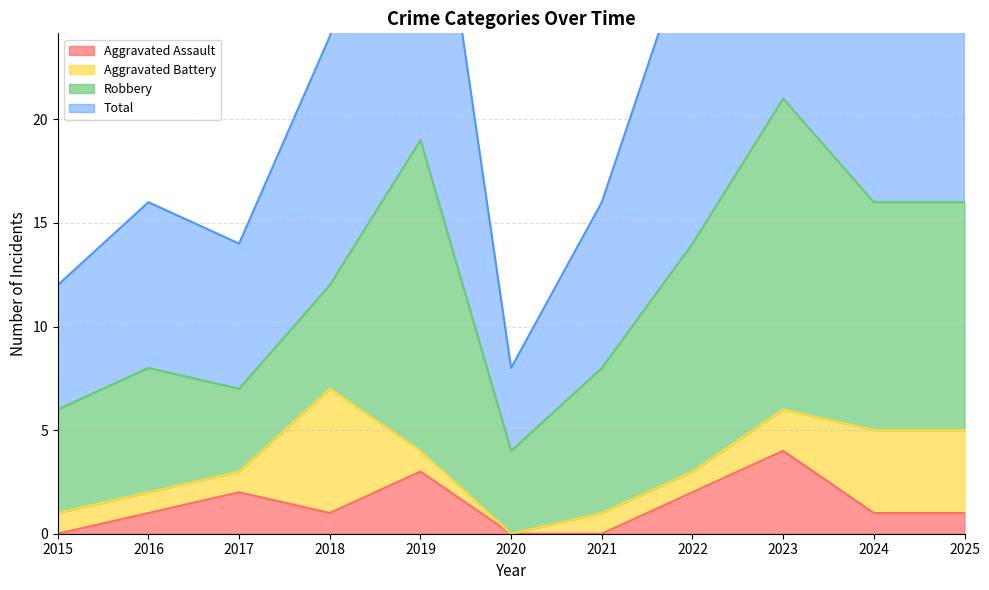

How many data points does each series have?

11